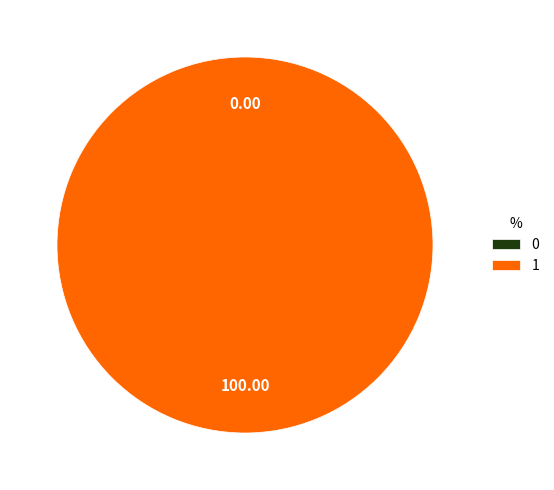

Combined, what portion of the pie is 0 and 1?

100.0%